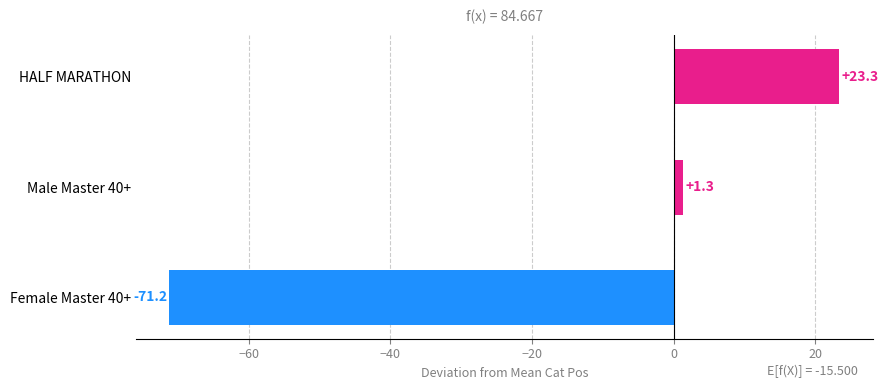

How many values exceed 1?

2